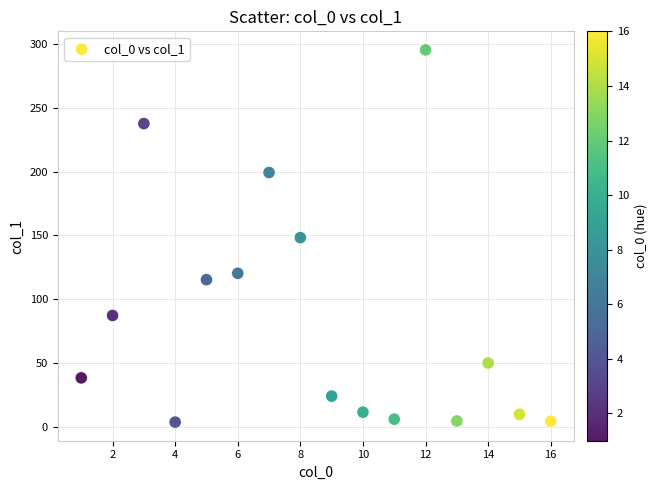

What is the range of Y values (max minus min)?

292.1